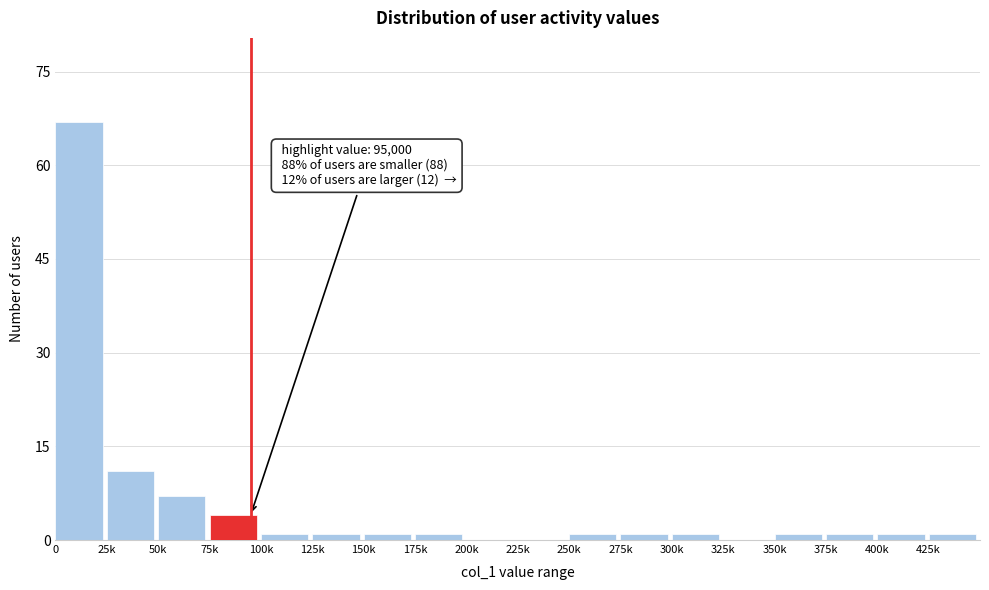

Reading right to left, list all the values displayed in this chart.

425k=1	400k=1	375k=1	350k=1	325k=0	300k=1	275k=1	250k=1	225k=0	200k=0	175k=1	150k=1	125k=1	100k=1	75k=4	50k=7	25k=11	0=67